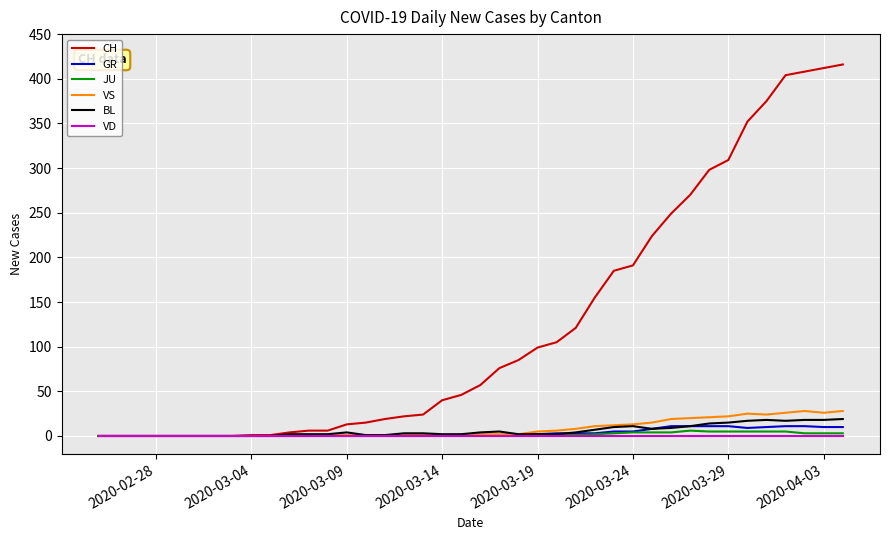

Which series has the largest range (max minus min)?

CH